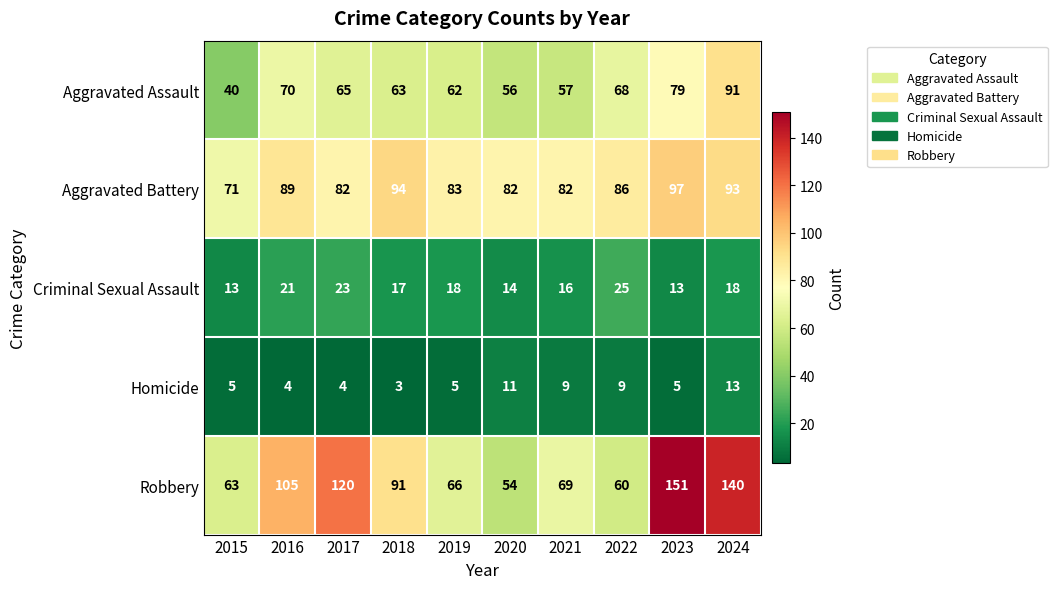

What is the spread (max minus min) of values at 2021?

73